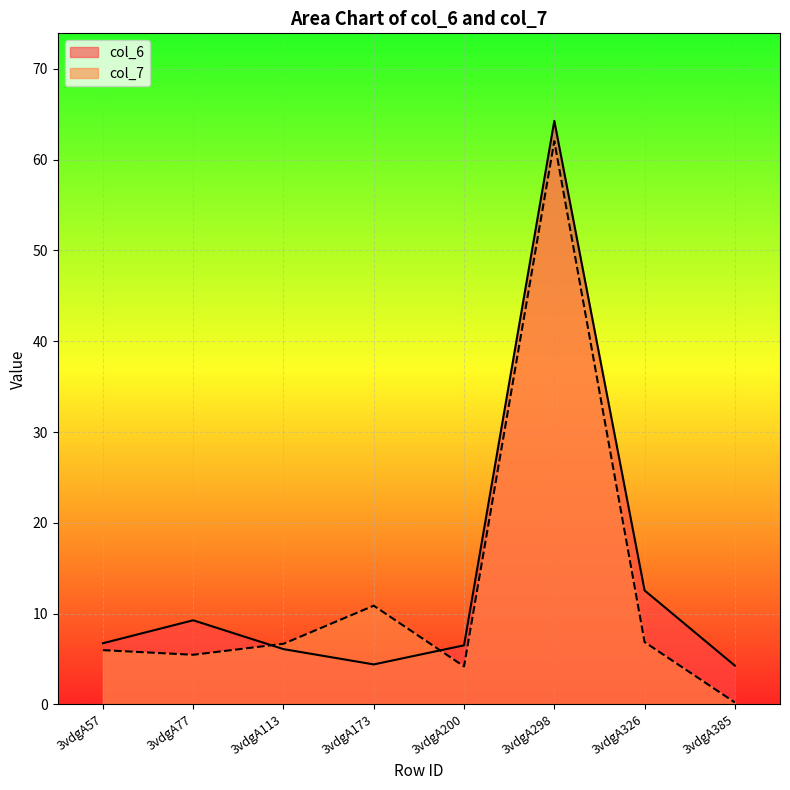

What are all the series names shown in the legend?

col_6, col_7